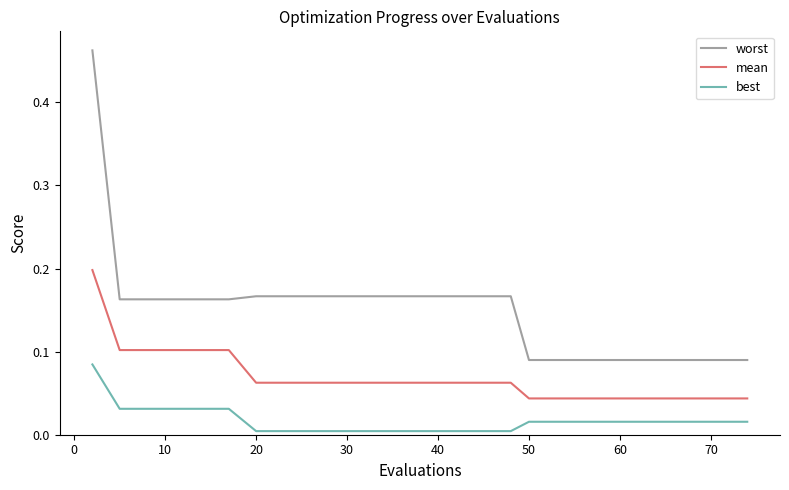

True or false: mean and worst intersect in this chart.

False